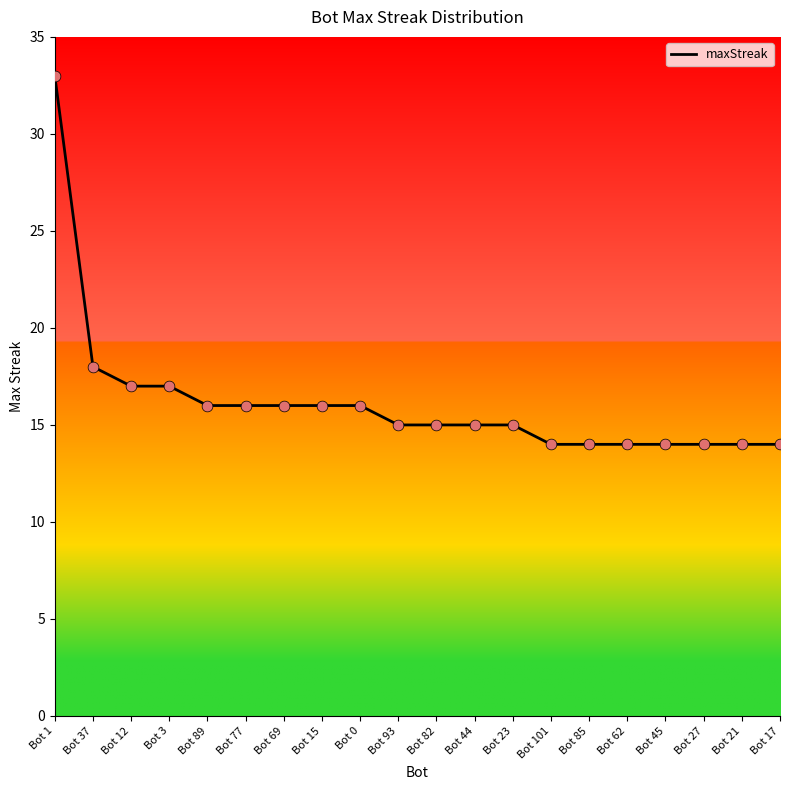

Which has a higher value, Bot 23 or Bot 0?

Bot 0